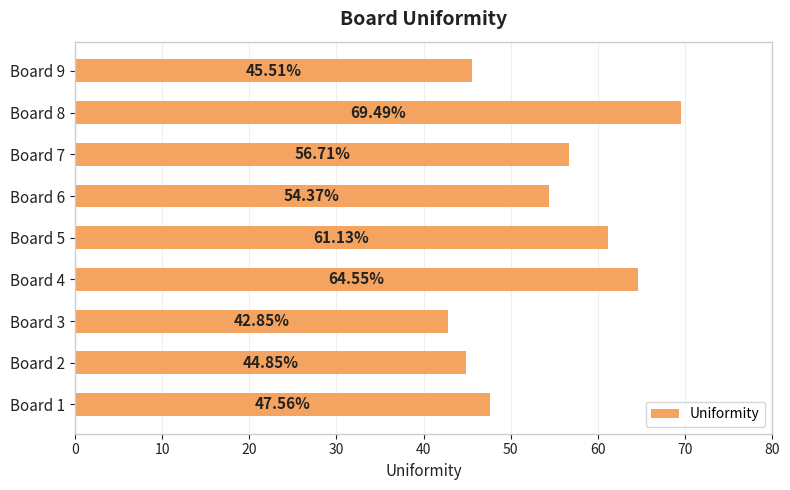

What is the sum of the values at Board 5 and Board 2?

106.0